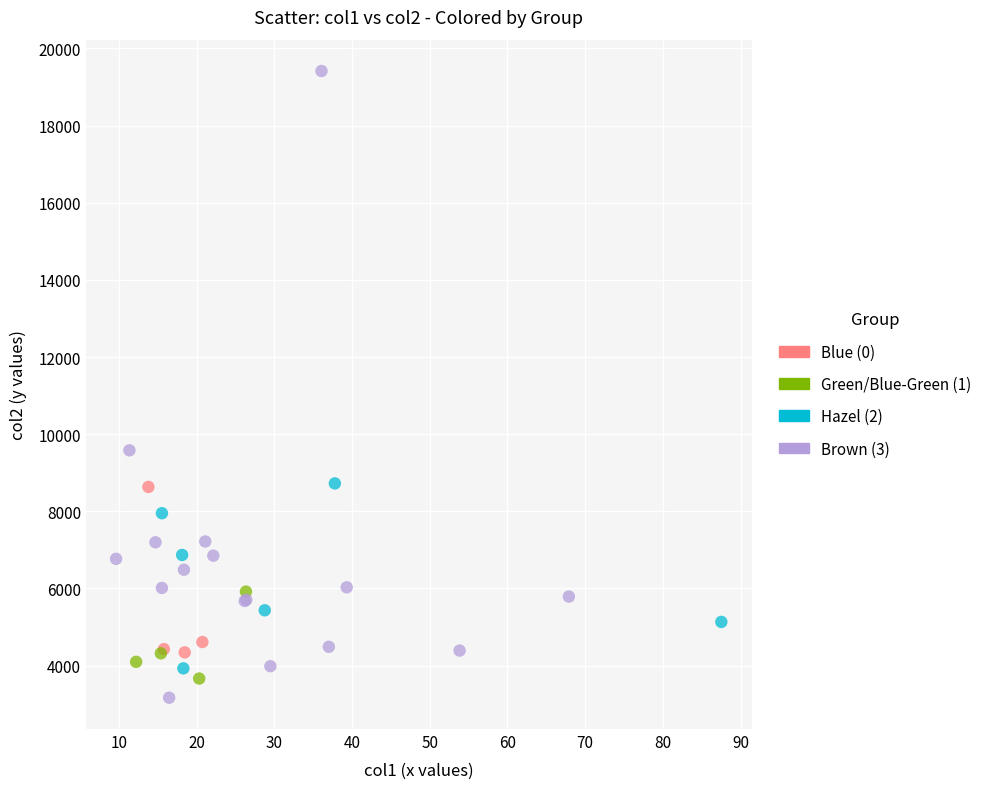

Which series has the widest spread of Y values?

Brown (3)